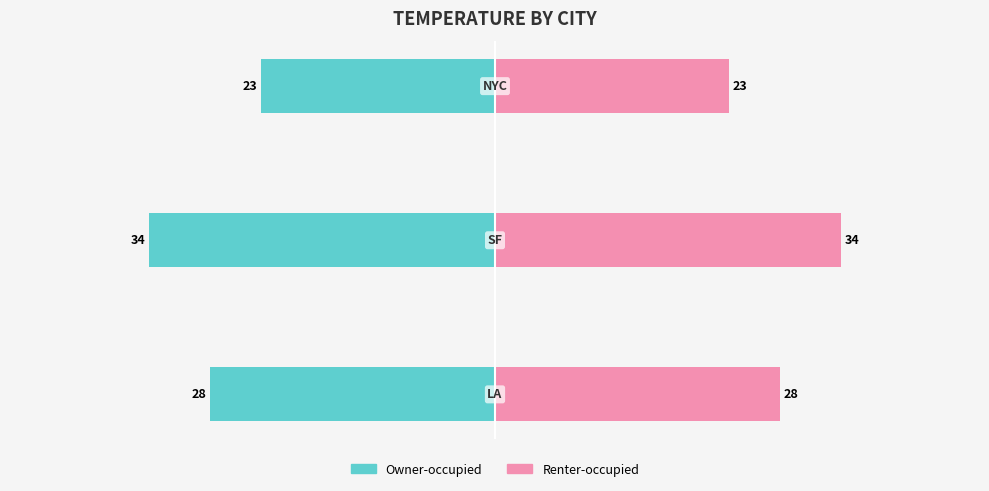

Reading left to right, what are all the values shown in this chart?

Owner-occupied: -28	-34	-23
Renter-occupied: 28	34	23